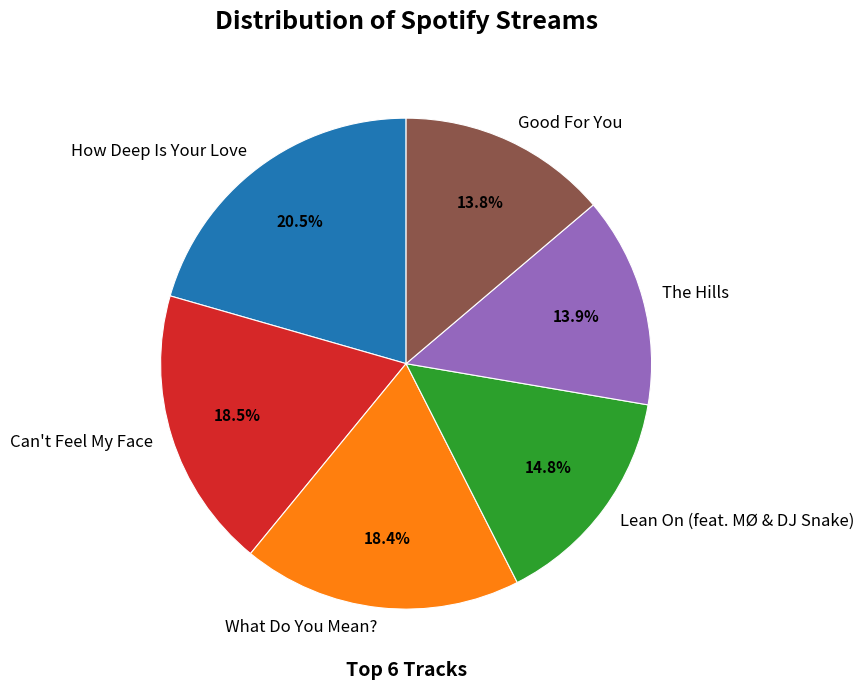

To the nearest percent, what percentage of the pie is The Hills?

14%